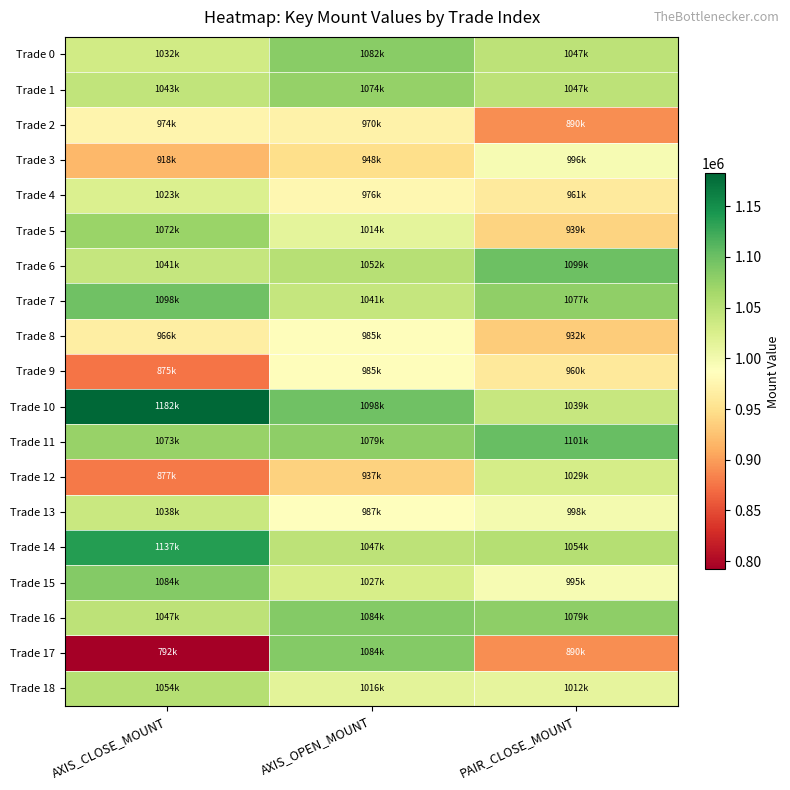

Reading left to right, list all the values displayed in this chart.

Trade 0: AXIS_CLOSE_MOUNT=1032500	AXIS_OPEN_MOUNT=1082200	PAIR_CLOSE_MOUNT=1047200
Trade 1: AXIS_CLOSE_MOUNT=1043700	AXIS_OPEN_MOUNT=1074500	PAIR_CLOSE_MOUNT=1047000
Trade 2: AXIS_CLOSE_MOUNT=974400	AXIS_OPEN_MOUNT=970800	PAIR_CLOSE_MOUNT=890500
Trade 3: AXIS_CLOSE_MOUNT=918000	AXIS_OPEN_MOUNT=948600	PAIR_CLOSE_MOUNT=996000
Trade 4: AXIS_CLOSE_MOUNT=1023000	AXIS_OPEN_MOUNT=976800	PAIR_CLOSE_MOUNT=961500
Trade 5: AXIS_CLOSE_MOUNT=1072200	AXIS_OPEN_MOUNT=1014000	PAIR_CLOSE_MOUNT=939200
Trade 6: AXIS_CLOSE_MOUNT=1041000	AXIS_OPEN_MOUNT=1052400	PAIR_CLOSE_MOUNT=1099800
Trade 7: AXIS_CLOSE_MOUNT=1098000	AXIS_OPEN_MOUNT=1041600	PAIR_CLOSE_MOUNT=1077300
Trade 8: AXIS_CLOSE_MOUNT=966000	AXIS_OPEN_MOUNT=985000	PAIR_CLOSE_MOUNT=932900
Trade 9: AXIS_CLOSE_MOUNT=875000	AXIS_OPEN_MOUNT=985000	PAIR_CLOSE_MOUNT=960000
Trade 10: AXIS_CLOSE_MOUNT=1182300	AXIS_OPEN_MOUNT=1098300	PAIR_CLOSE_MOUNT=1039600
Trade 11: AXIS_CLOSE_MOUNT=1073400	AXIS_OPEN_MOUNT=1079400	PAIR_CLOSE_MOUNT=1101600
Trade 12: AXIS_CLOSE_MOUNT=877500	AXIS_OPEN_MOUNT=937000	PAIR_CLOSE_MOUNT=1029000
Trade 13: AXIS_CLOSE_MOUNT=1038000	AXIS_OPEN_MOUNT=987600	PAIR_CLOSE_MOUNT=998000
Trade 14: AXIS_CLOSE_MOUNT=1137500	AXIS_OPEN_MOUNT=1047900	PAIR_CLOSE_MOUNT=1054200
Trade 15: AXIS_CLOSE_MOUNT=1084800	AXIS_OPEN_MOUNT=1027800	PAIR_CLOSE_MOUNT=995600
Trade 16: AXIS_CLOSE_MOUNT=1047600	AXIS_OPEN_MOUNT=1084800	PAIR_CLOSE_MOUNT=1079400
Trade 17: AXIS_CLOSE_MOUNT=792000	AXIS_OPEN_MOUNT=1084800	PAIR_CLOSE_MOUNT=890400
Trade 18: AXIS_CLOSE_MOUNT=1054000	AXIS_OPEN_MOUNT=1016000	PAIR_CLOSE_MOUNT=1012500